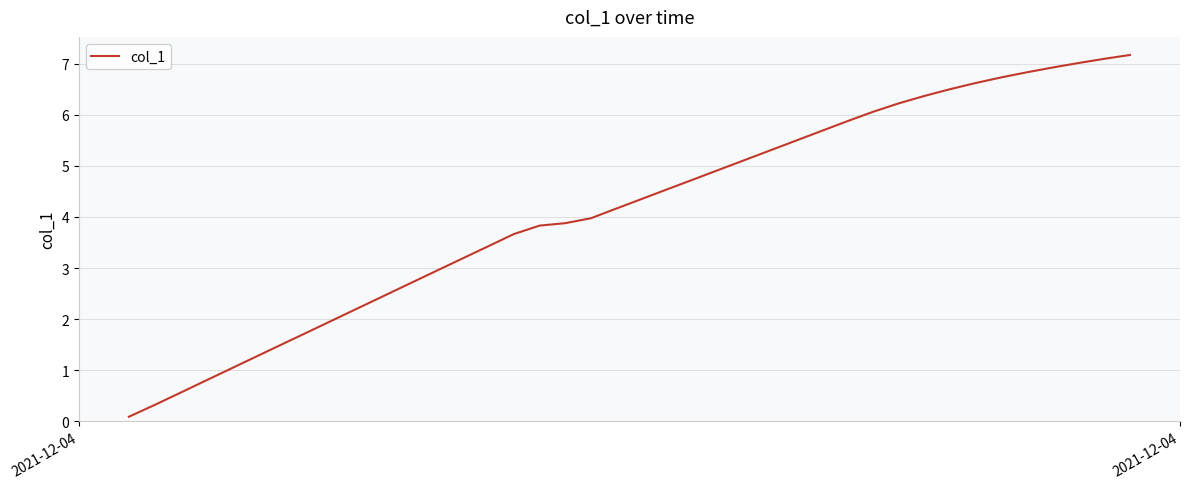

What is the maximum value shown in the chart?

7.2